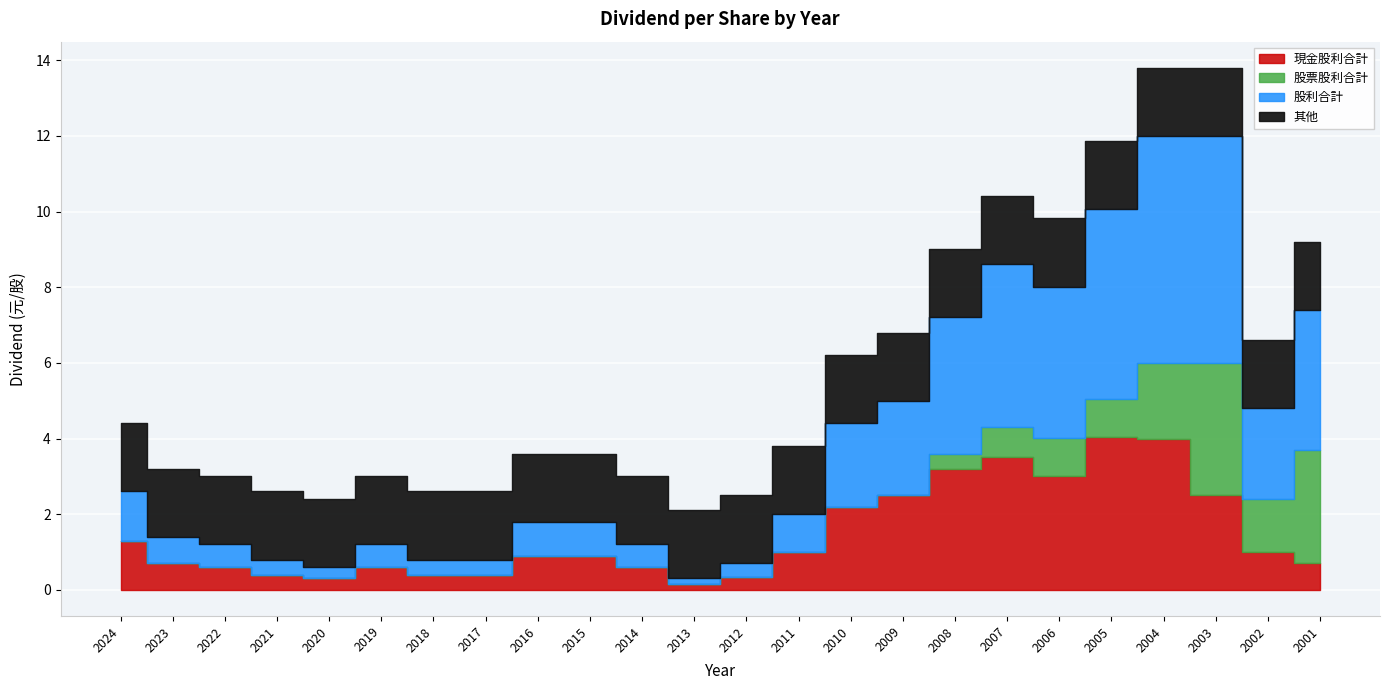

At which label is 股票股利合計 closest to 1?

2006